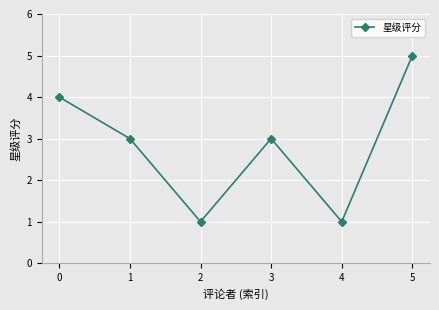

Reading left to right, transcribe all the data shown in this chart.

0=4	1=3	2=1	3=3	4=1	5=5